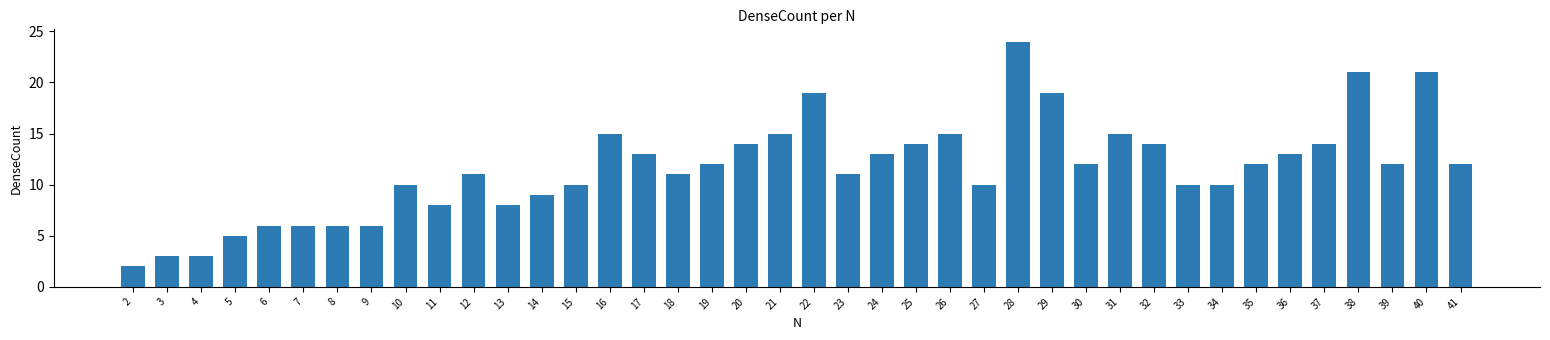

Reading left to right, extract all data points from this chart.

2=2	3=3	4=3	5=5	6=6	7=6	8=6	9=6	10=10	11=8	12=11	13=8	14=9	15=10	16=15	17=13	18=11	19=12	20=14	21=15	22=19	23=11	24=13	25=14	26=15	27=10	28=24	29=19	30=12	31=15	32=14	33=10	34=10	35=12	36=13	37=14	38=21	39=12	40=21	41=12